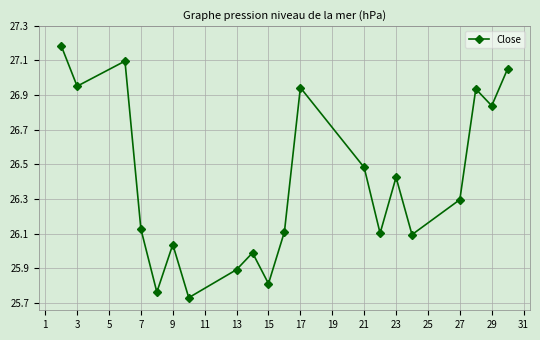

How many points are higher than both their immediate neighbors (excluding endpoints)?

6